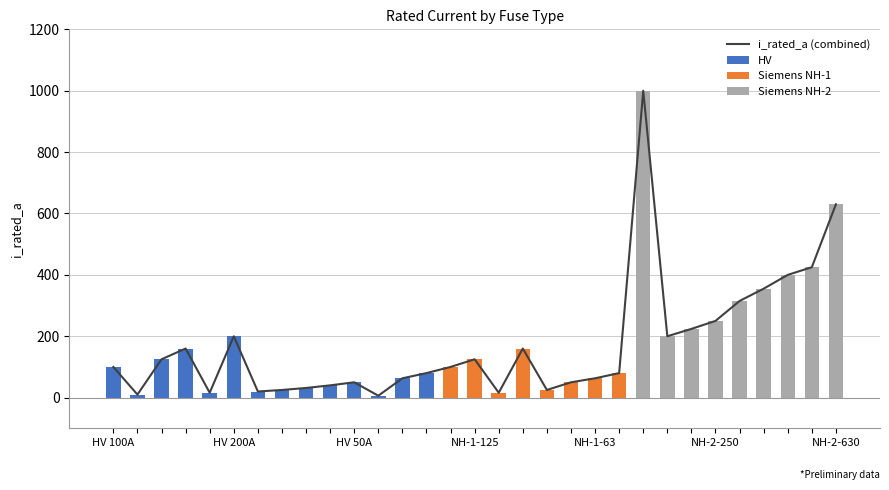

What is the total value across all series at 11?

12.6